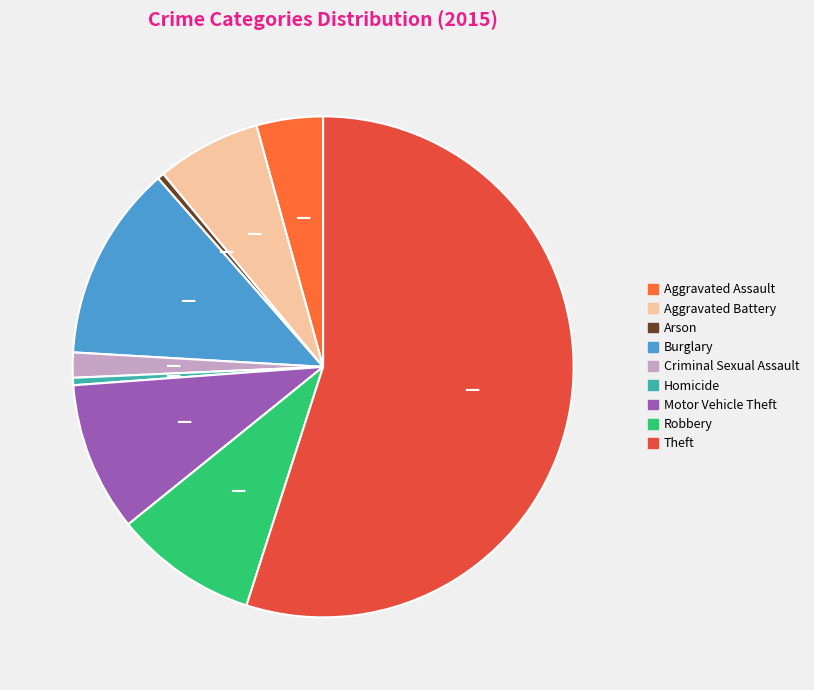

How many slices are in this pie chart?

9